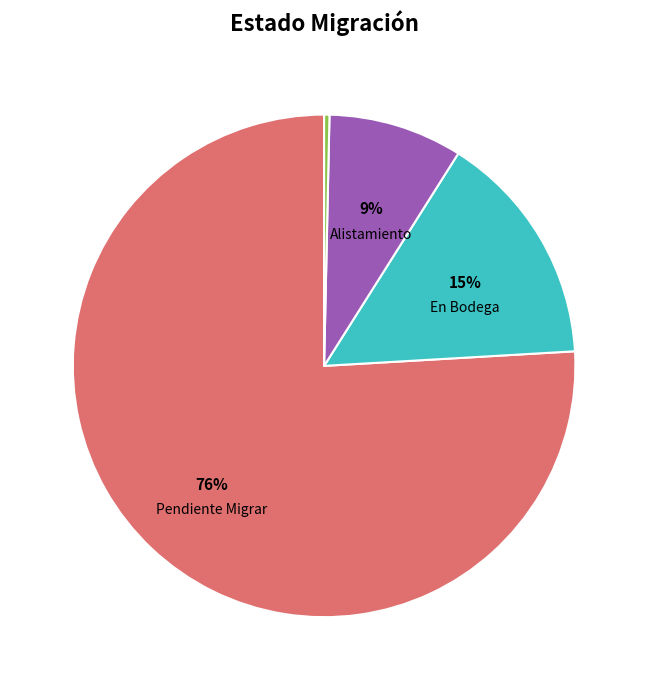

To the nearest percent, what is the average slice percentage?

25%